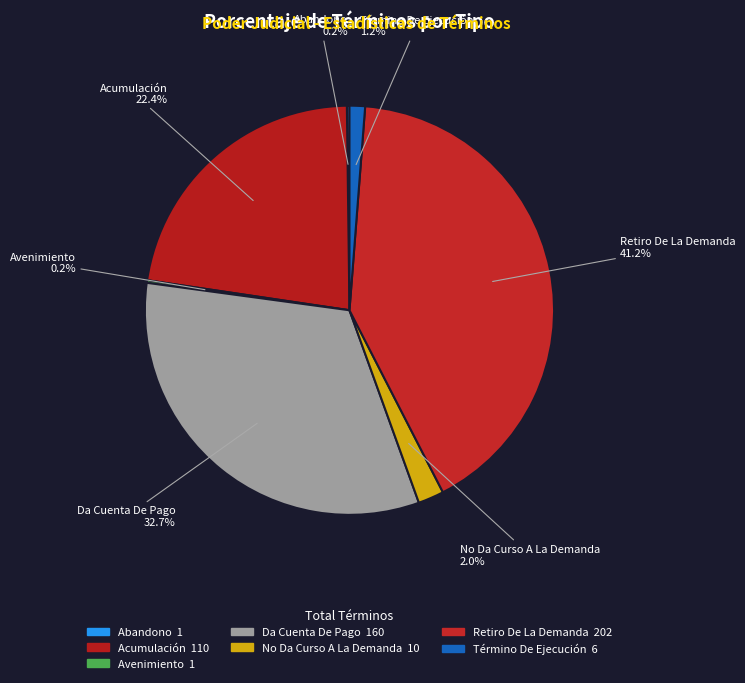

Is there a majority slice in this chart?

No